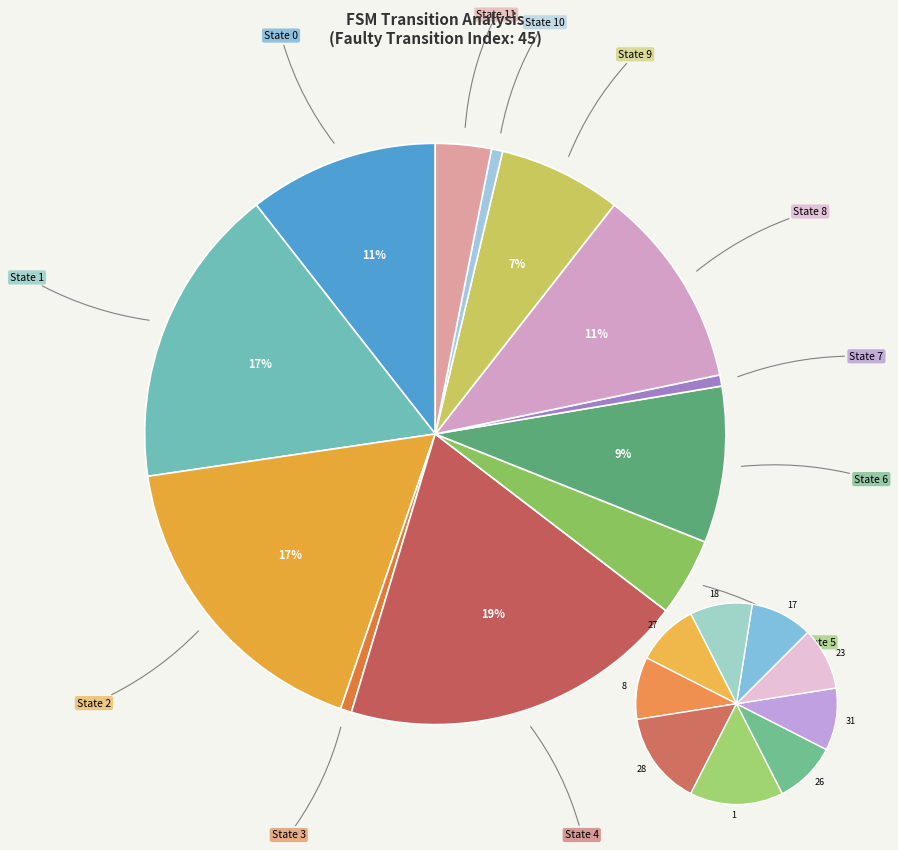

To the nearest percent, what is the difference between the largest and smallest slice percentages?

19%